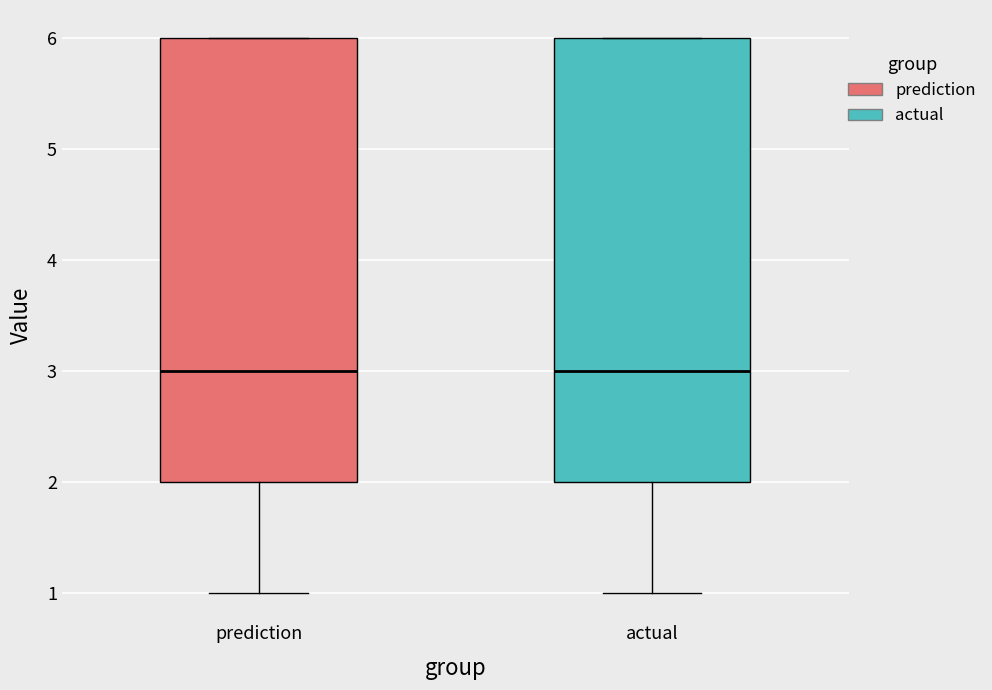

Reading left to right, transcribe this box plot: for each box, give where its median line is, the range the box spans, and where its two whiskers end, as read against the y-axis. The values are not printed on the chart, so give them approximately, as read against the axis.

prediction: median 3, box 2 to 6, whiskers 1 to 6
actual: median 3, box 2 to 6, whiskers 1 to 6